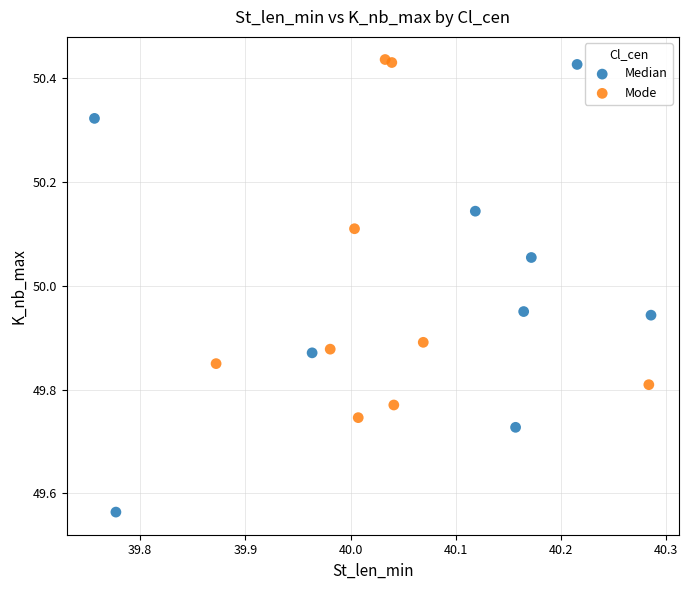

What are all the series names shown in the legend?

Median, Mode